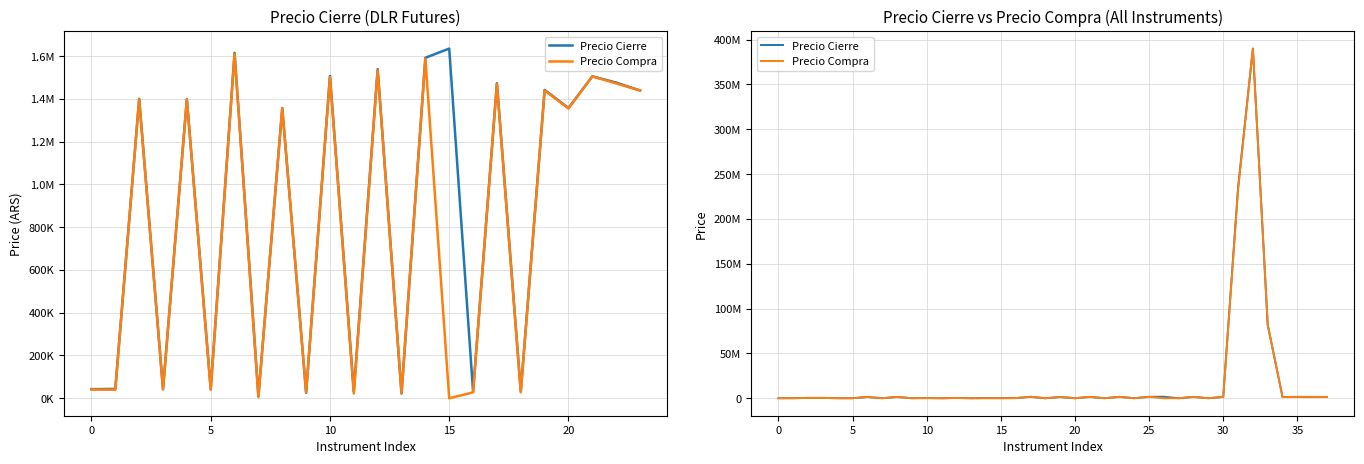

Which series has the largest total across all categories?

Precio Cierre